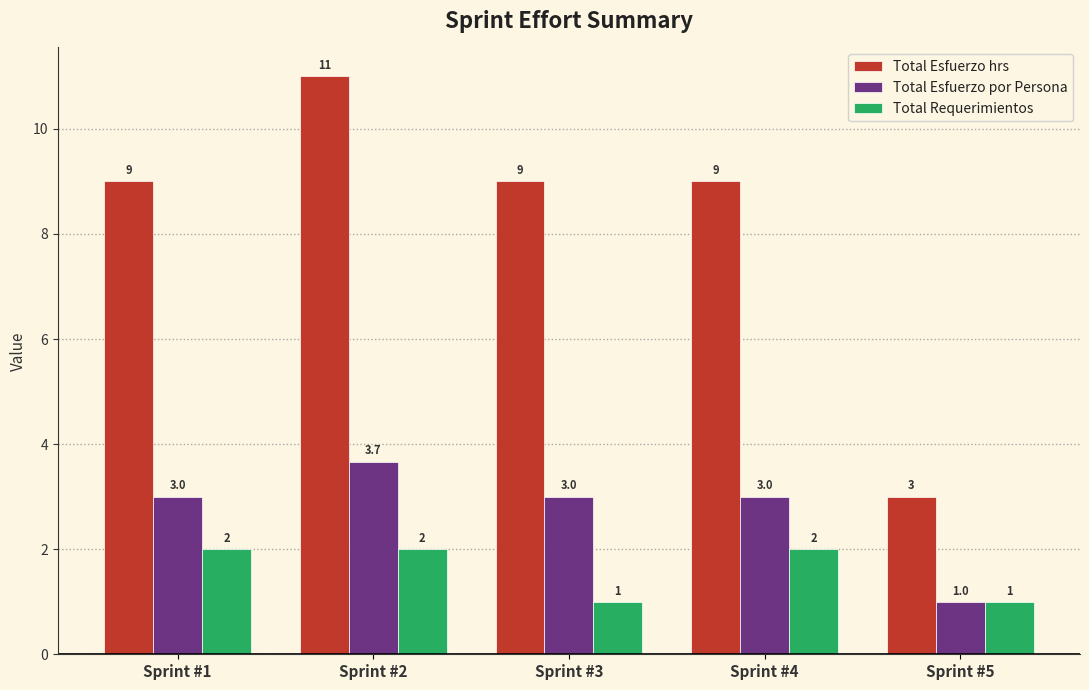

What are all the series names shown in the legend?

Total Esfuerzo hrs, Total Esfuerzo por Persona, Total Requerimientos